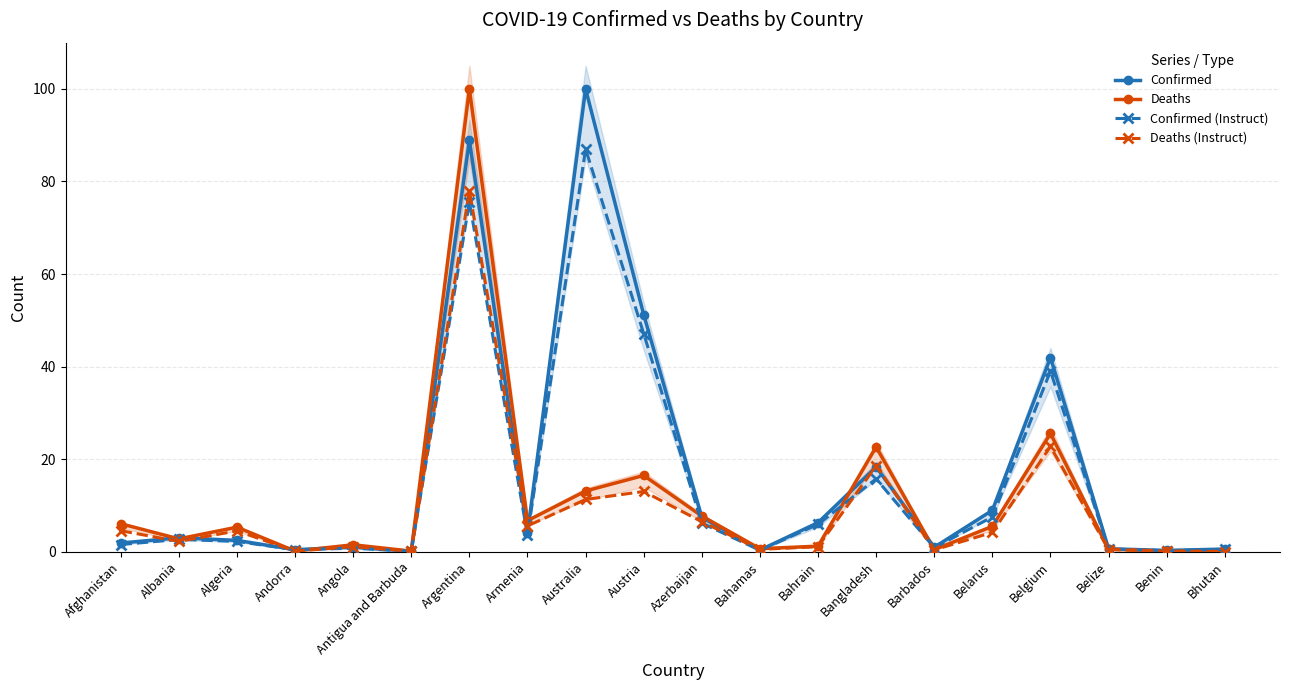

What is the total value across all series at Algeria?

14.4